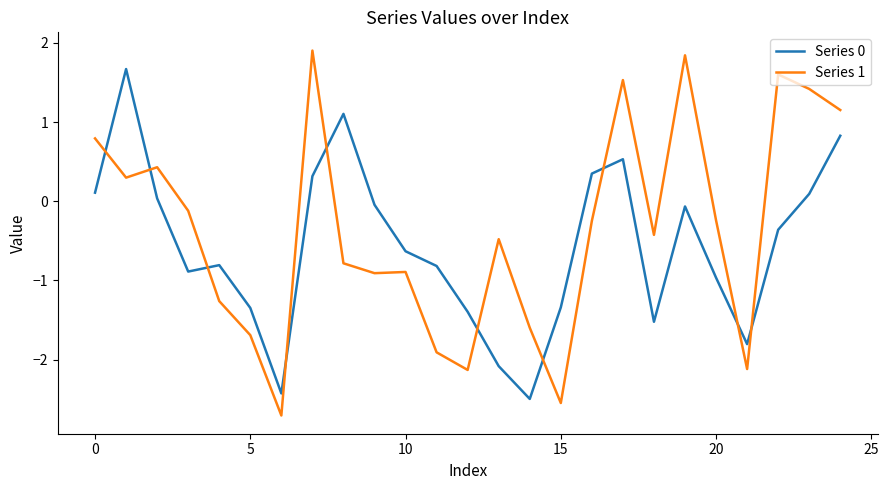

Which series has the largest range (max minus min)?

Series 1